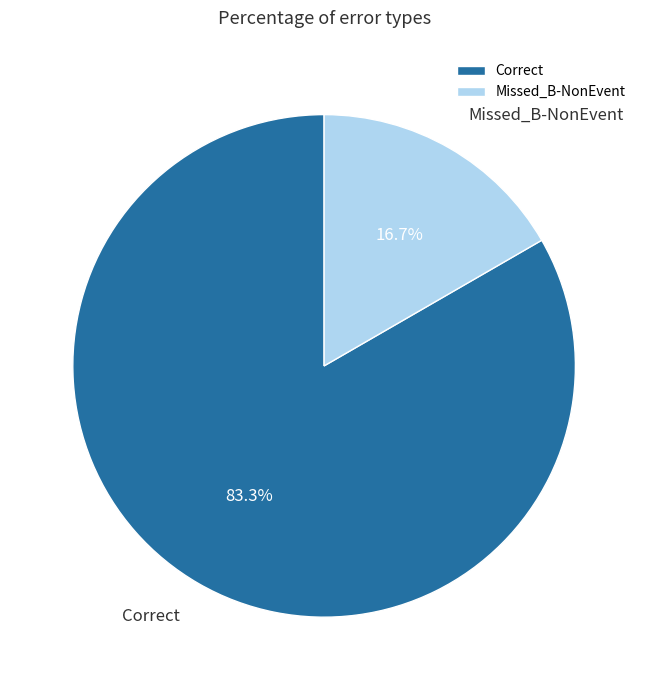

Count the number of slices in the pie.

2